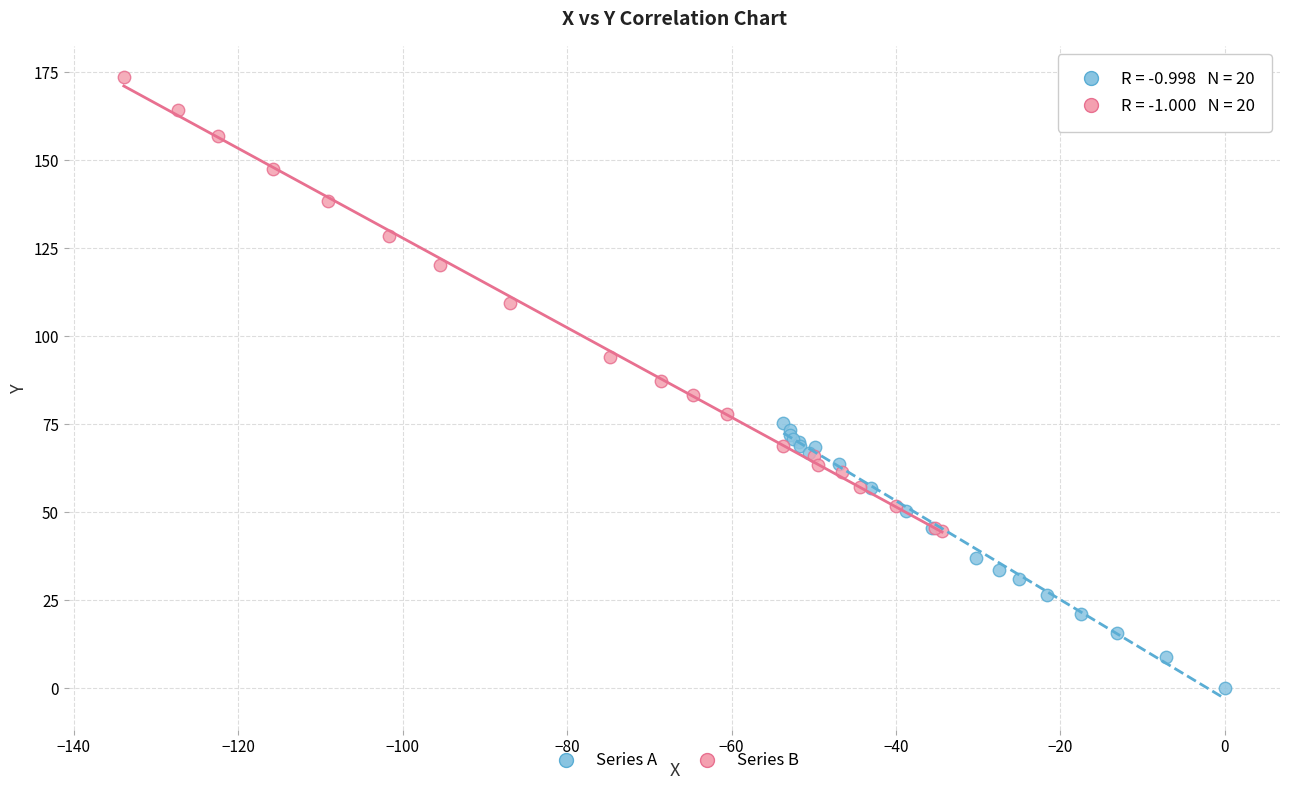

Which series reaches the minimum Y coordinate?

Series A